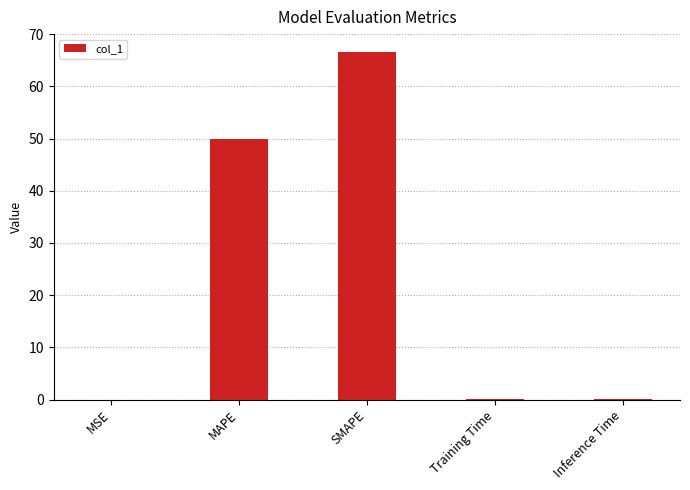

What is the change in value from MSE to Training Time?

+0.1